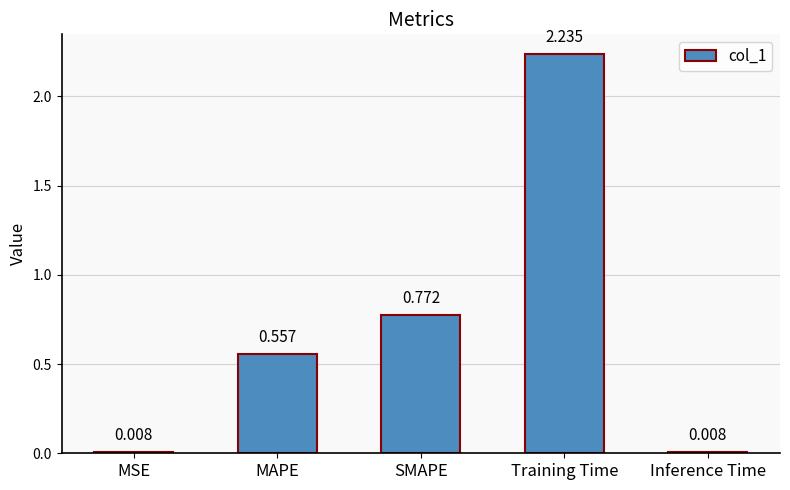

What is the change in value from MSE to MAPE?

+0.5